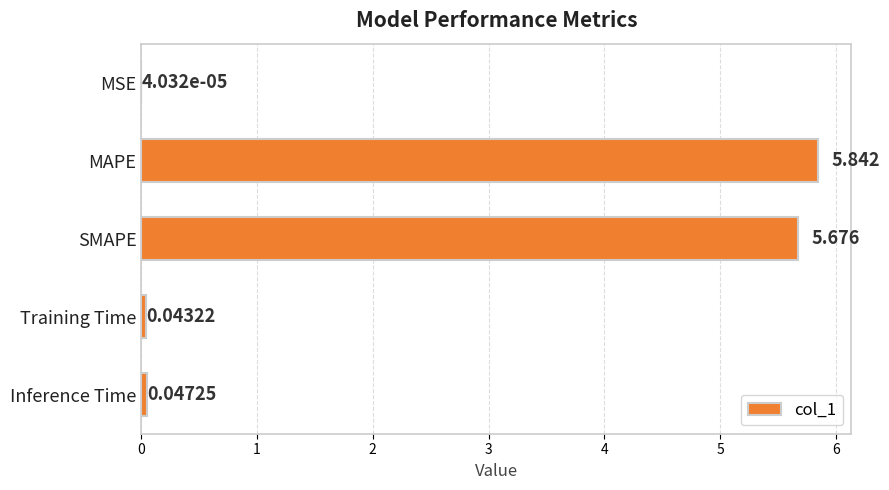

Which has a higher value, Inference Time or SMAPE?

SMAPE